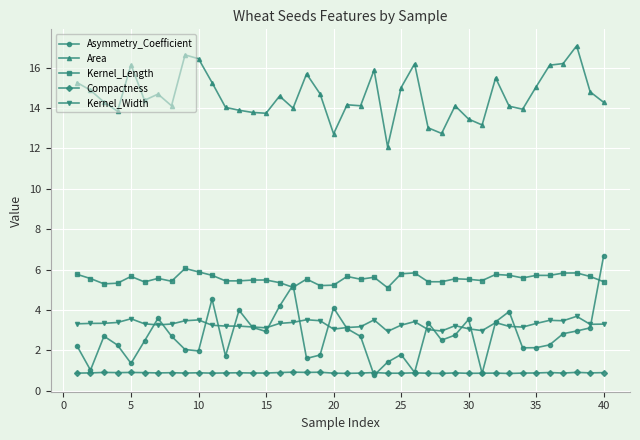

What is the maximum value shown in the chart?

17.1